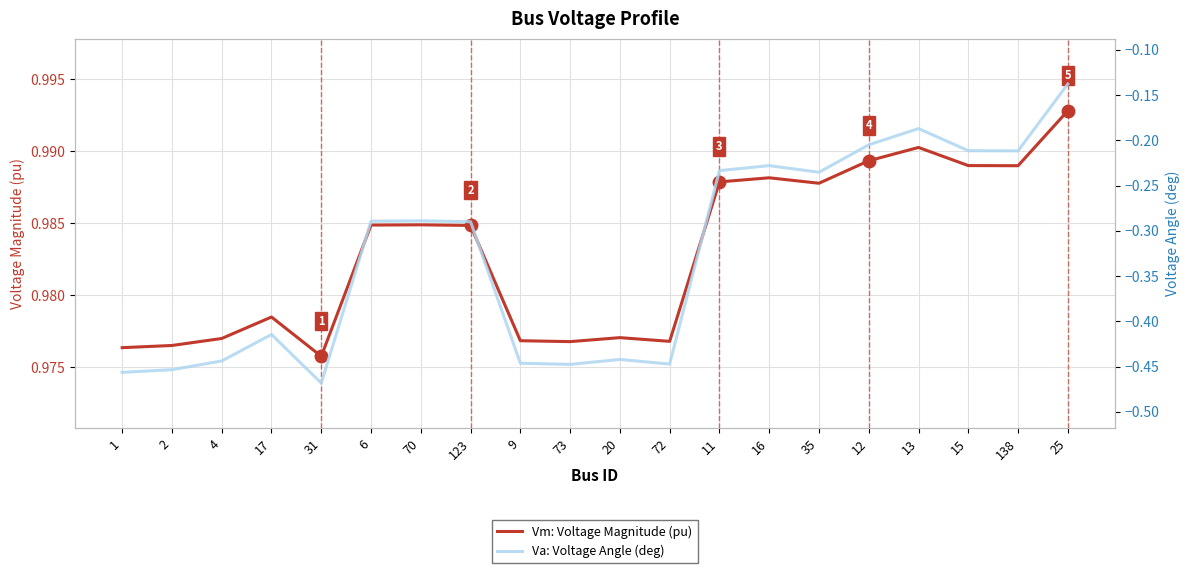

What is the highest value of the Vm: Voltage Magnitude (pu) series?

1.0